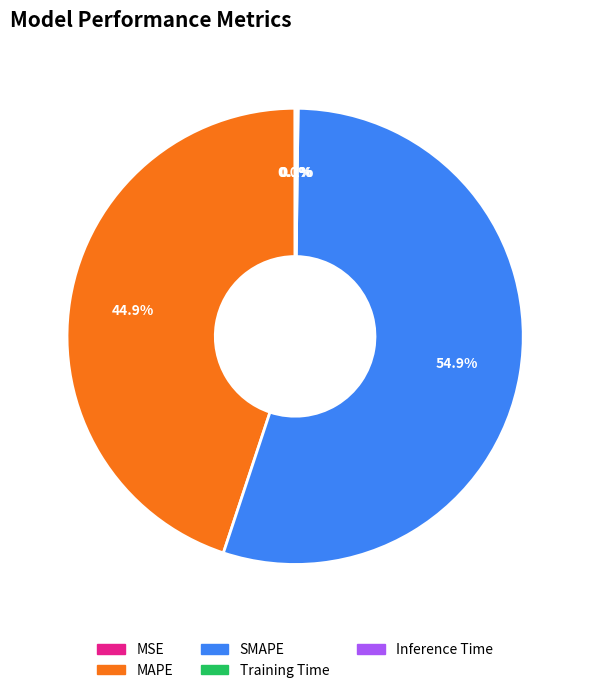

Is there a majority slice in this chart?

Yes